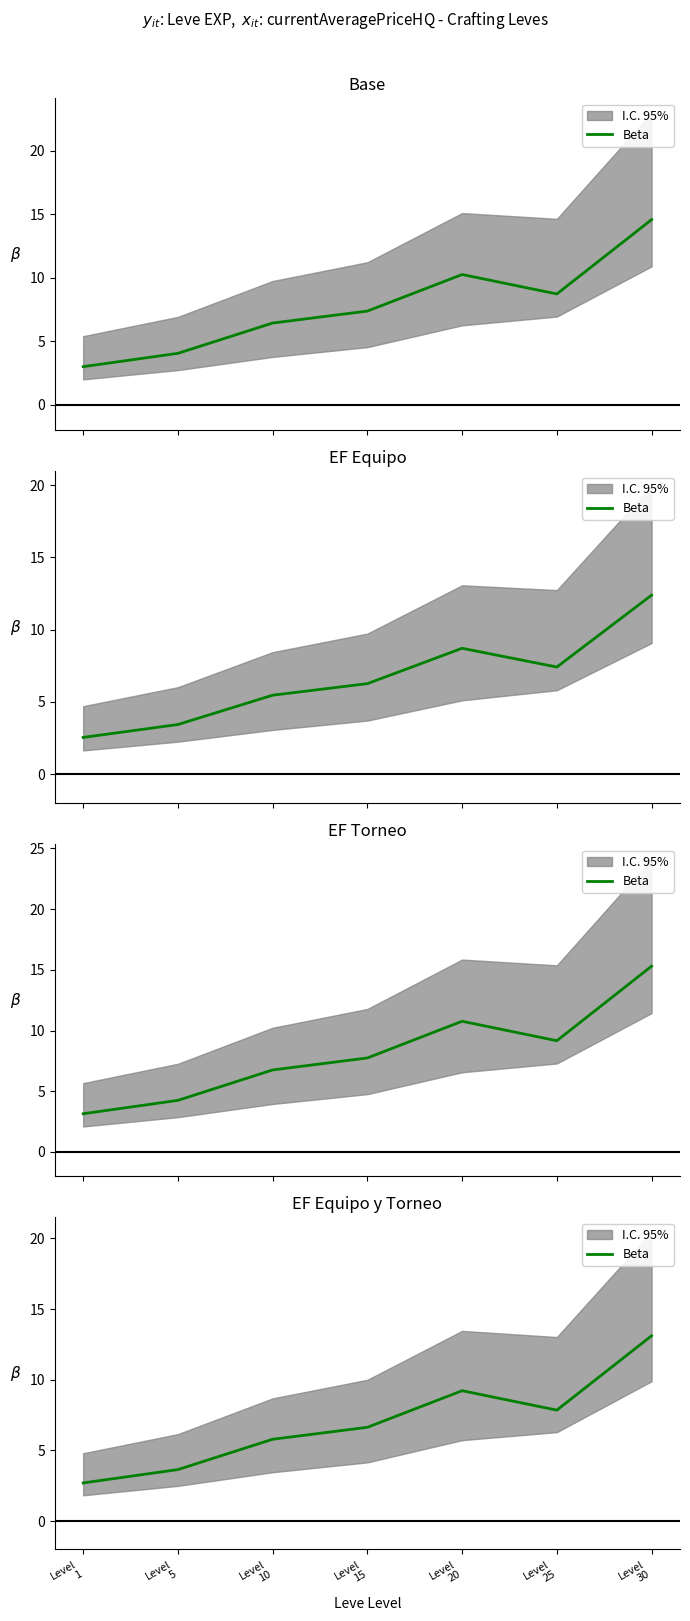

How many interior local valleys (lower than both neighbors) does the data have?

1